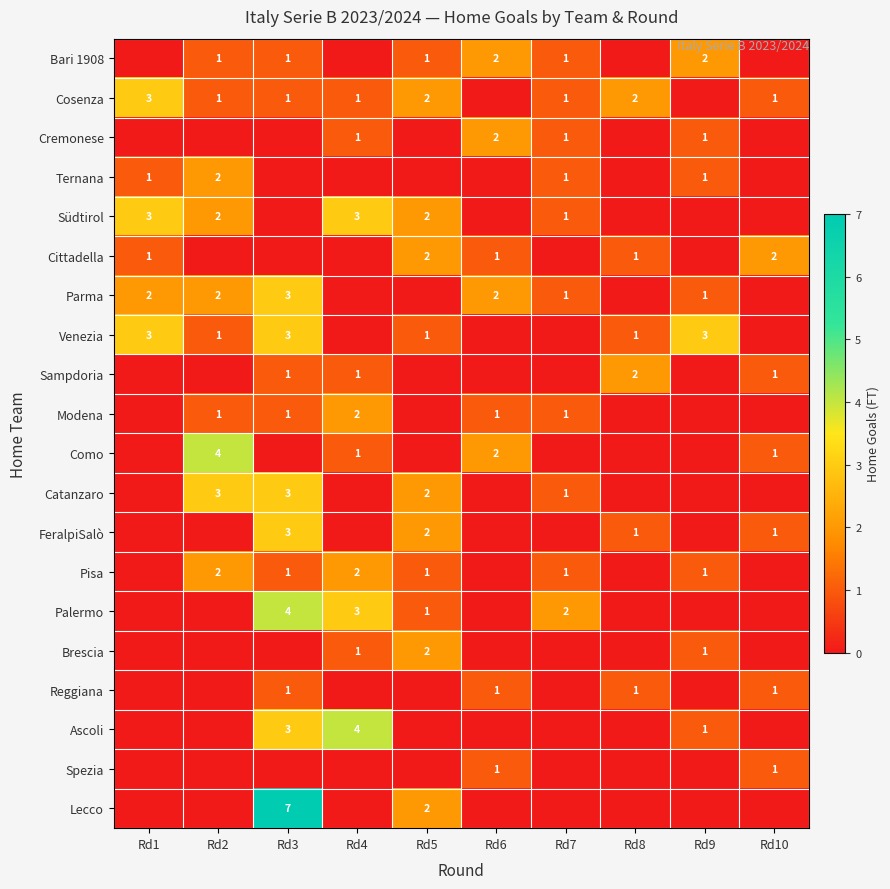

True or false: Südtirol has a value of 3 at Rd5.

False